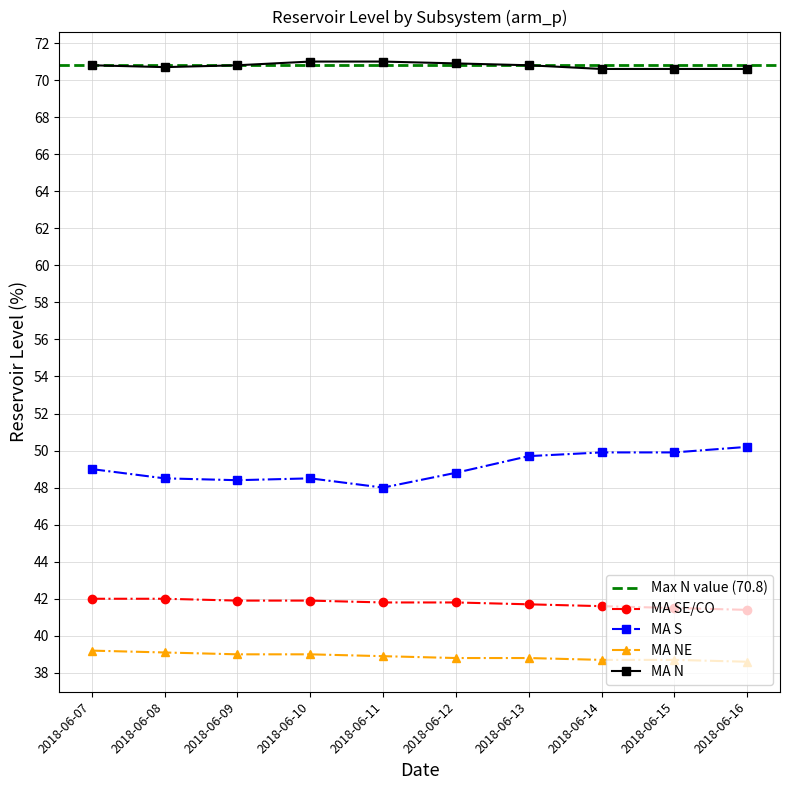

Which series has the largest range (max minus min)?

S